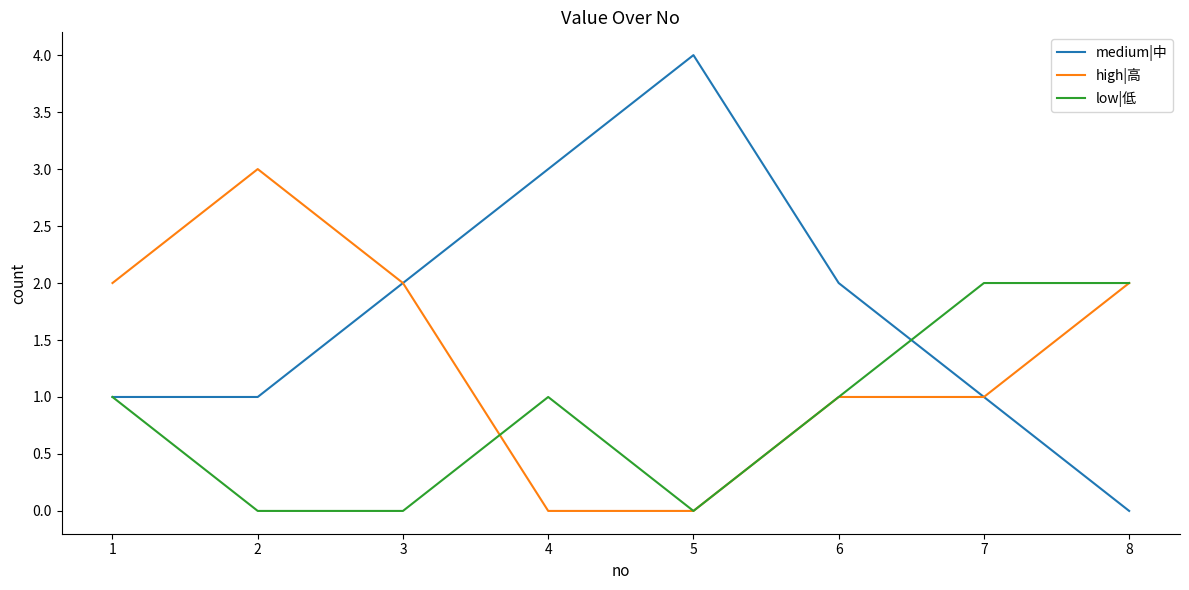

What is the difference between the maximum and minimum values in the low|低 series?

2